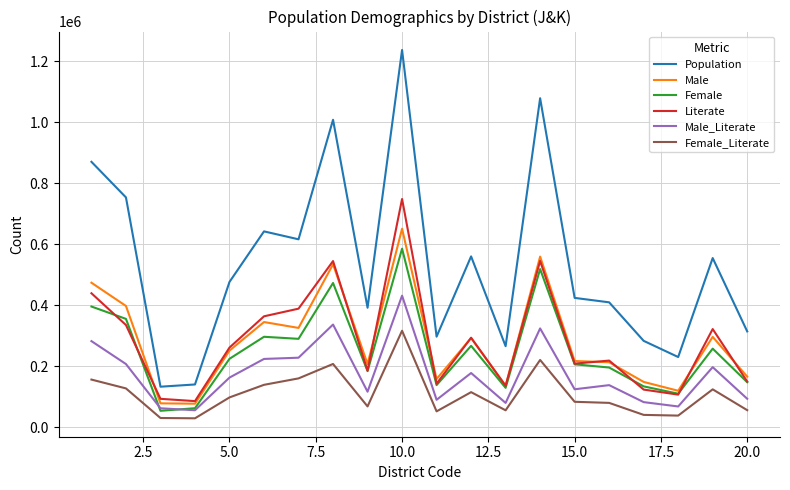

At how many categories does at least one series exceed 1107792?

1